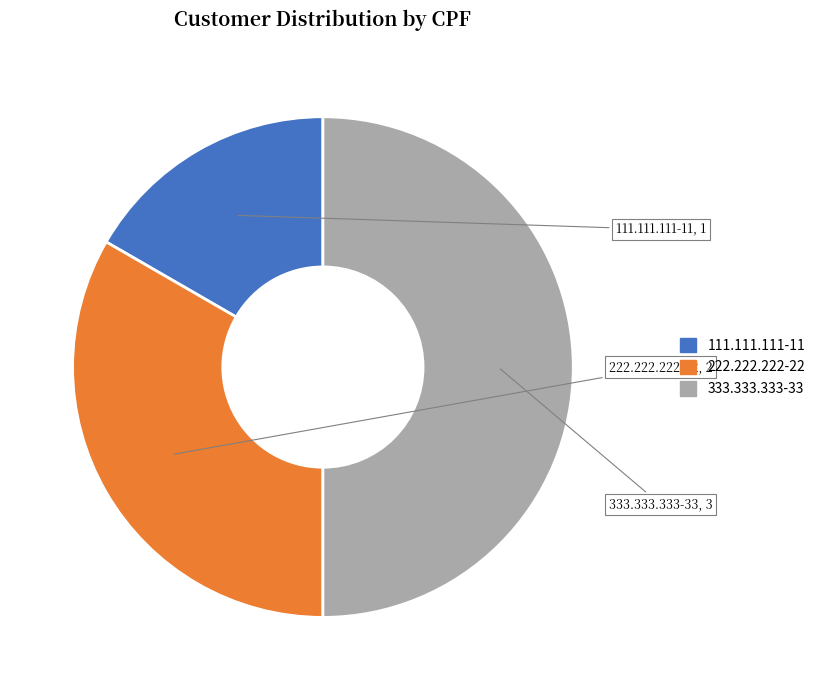

The 333.333.333-33 slice represents 50% of the pie. True or false?

True